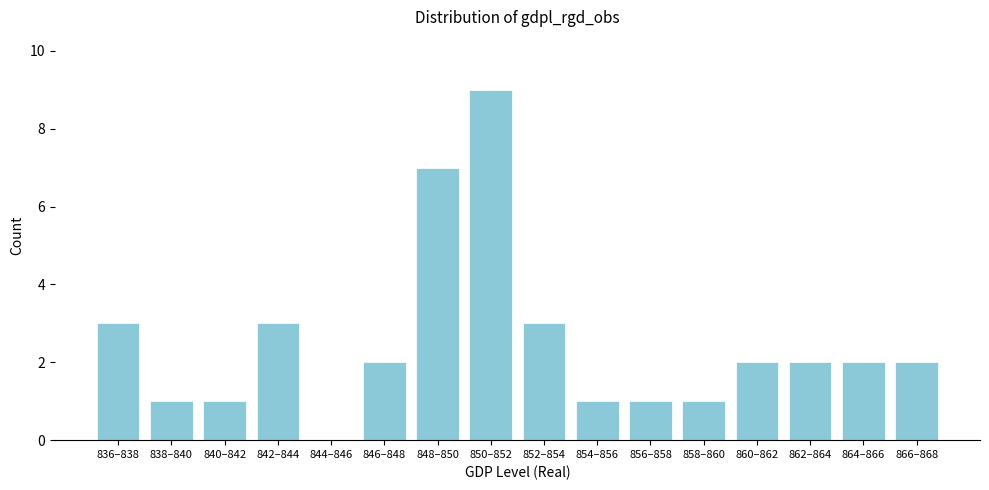

Reading left to right, extract all data points from this chart.

836–838=3	838–840=1	840–842=1	842–844=3	844–846=0	846–848=2	848–850=7	850–852=9	852–854=3	854–856=1	856–858=1	858–860=1	860–862=2	862–864=2	864–866=2	866–868=2